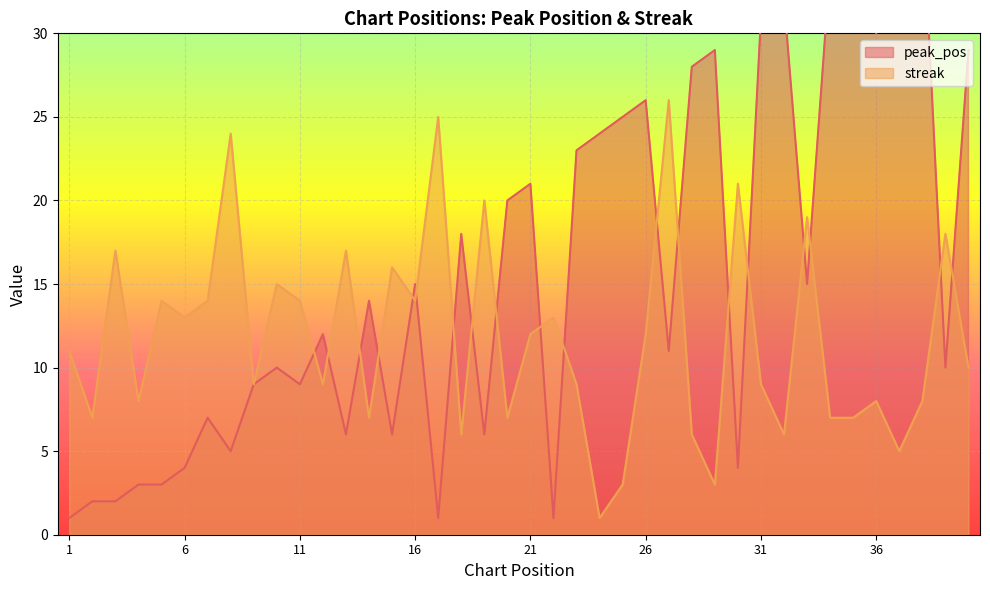

What are all the series names shown in the legend?

peak_pos, streak